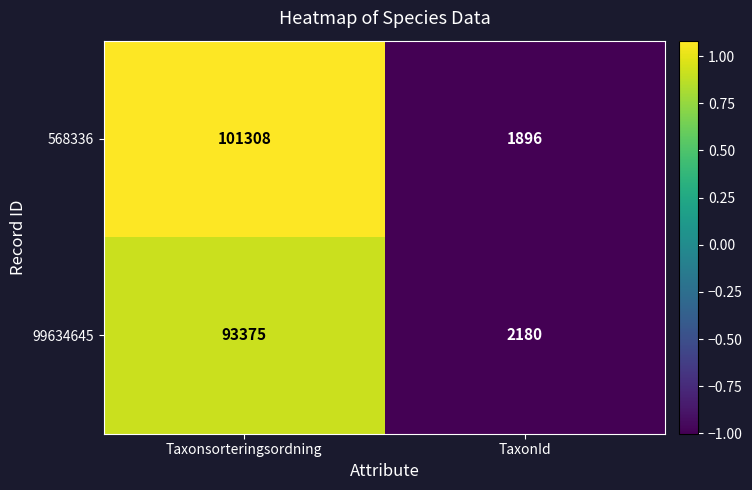

Which series changed the most between Taxonsorteringsordning and TaxonId?

568336